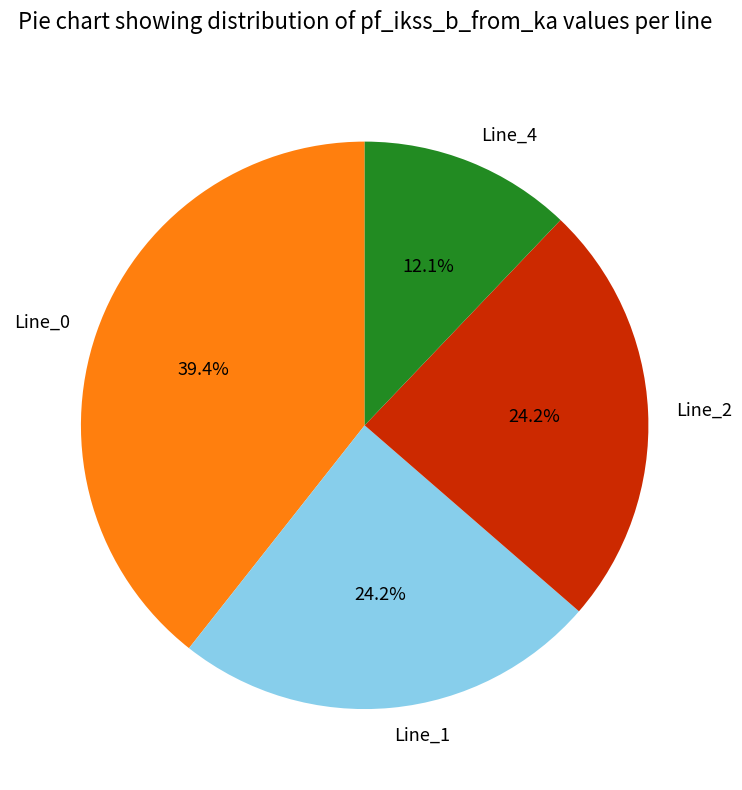

Do Line_0 and Line_2 together represent more than half of the pie?

Yes